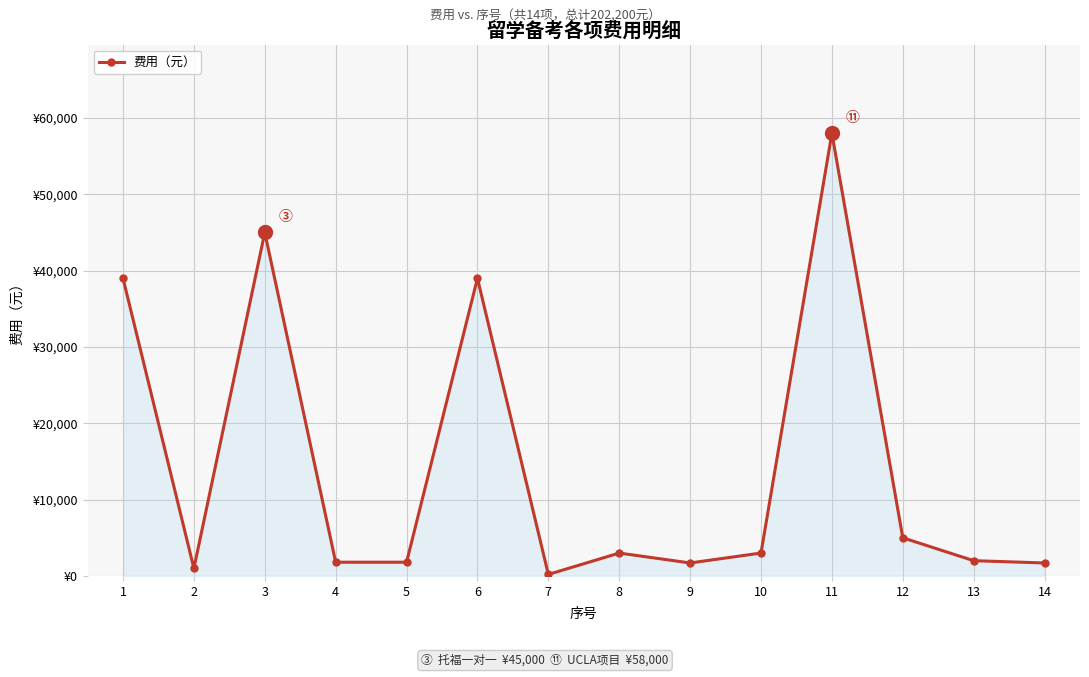

Where is the first local minimum?

2